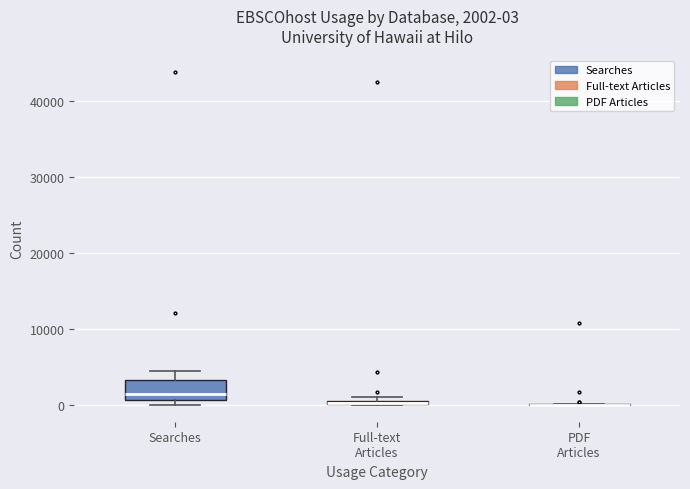

Which box is the tallest, from its lower edge to its upper edge?

Searches